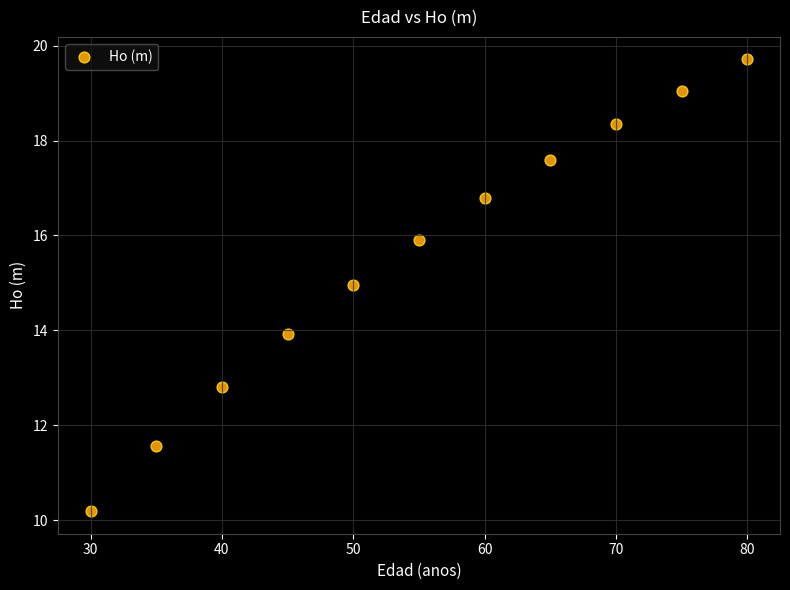

What is the average X value?

55.0